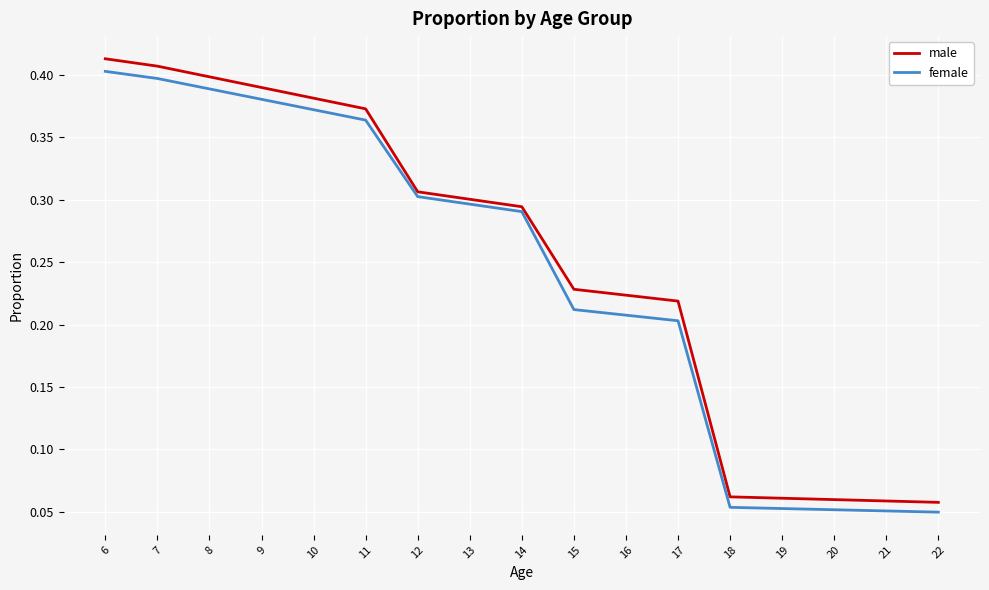

True or false: male has a value of 0.0 at 22.

False